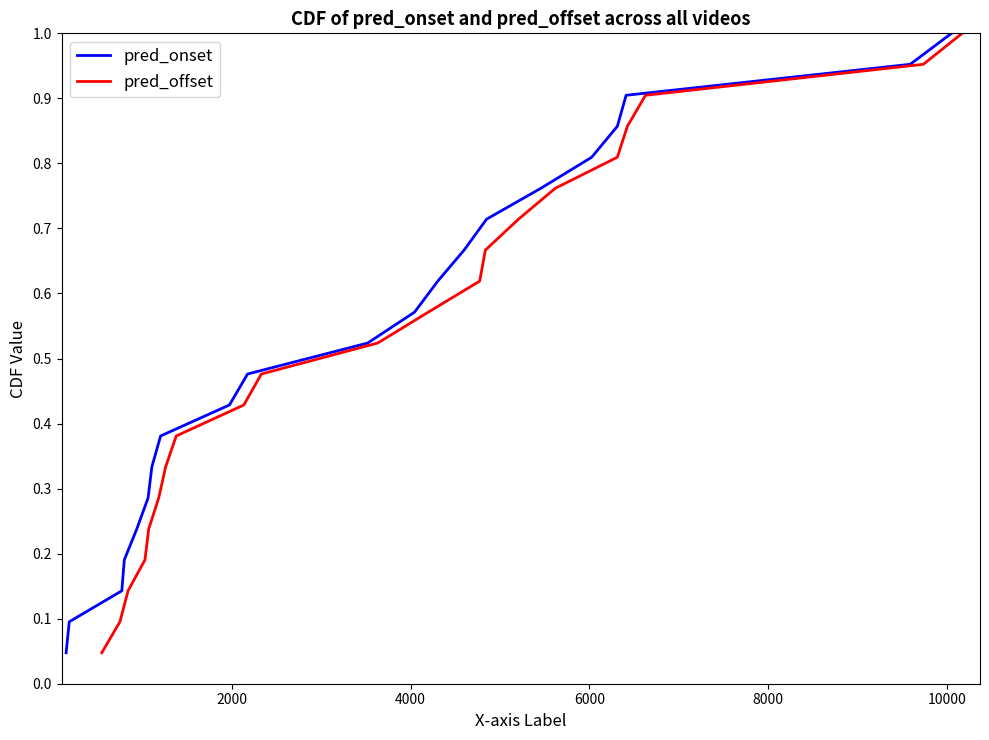

What is the value of the pred_onset point at the 19th from the left?

0.9